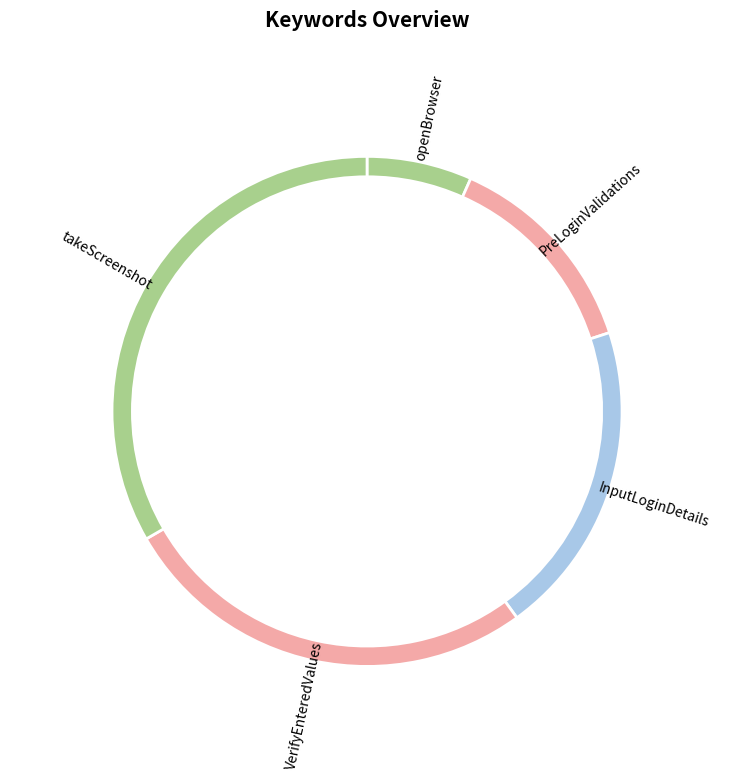

Is there a majority slice in this chart?

No